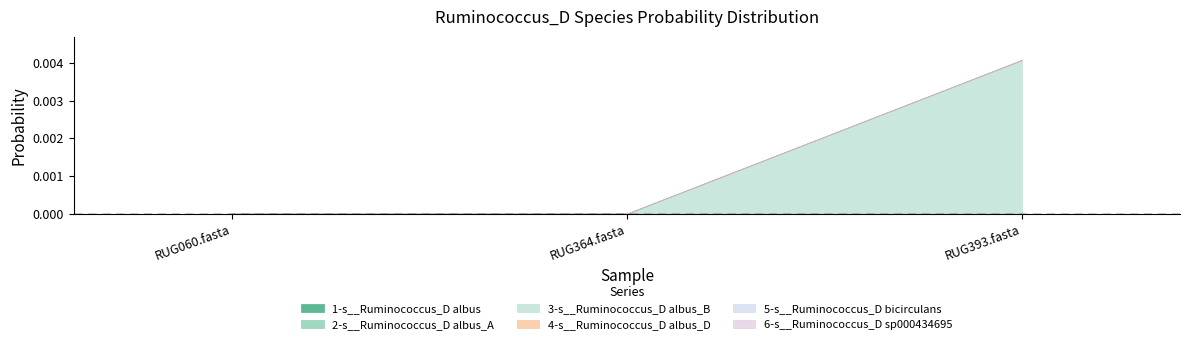

What are all the series names shown in the legend?

1-s__Ruminococcus_D albus, 2-s__Ruminococcus_D albus_A, 3-s__Ruminococcus_D albus_B, 4-s__Ruminococcus_D albus_D, 5-s__Ruminococcus_D bicirculans, 6-s__Ruminococcus_D sp000434695